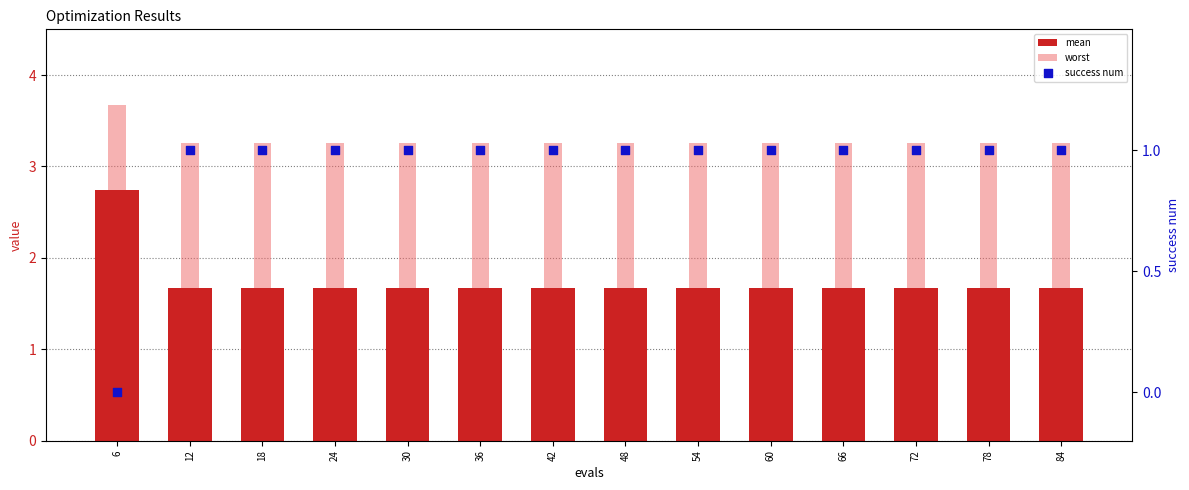

Which series contains the highest Y value?

worst